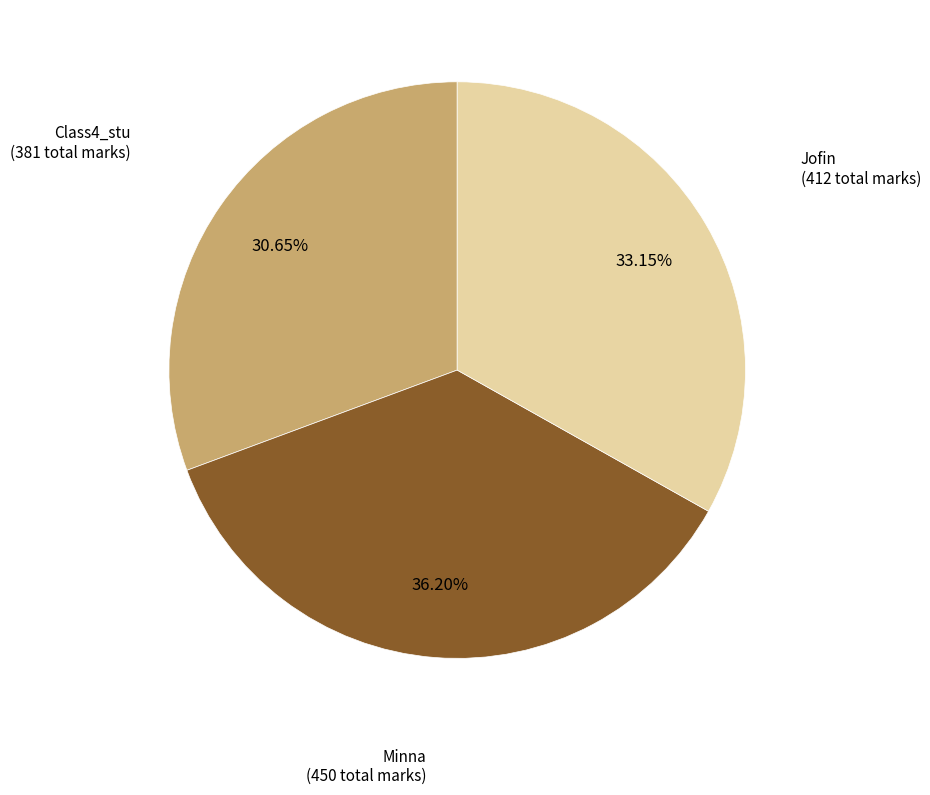

Is it true that Jofin is 46% of the pie?

False